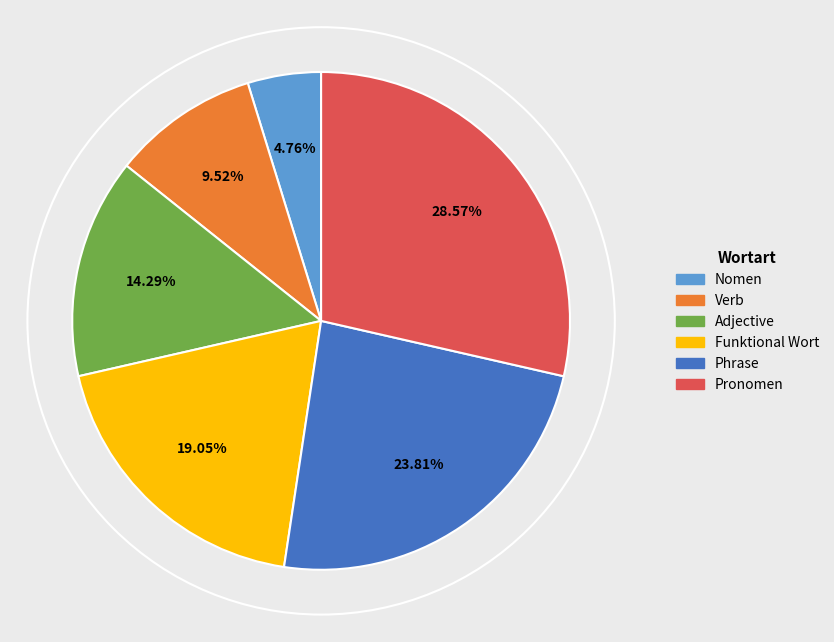

To the nearest percent, what is the difference between the Adjective and Verb slice percentages?

5%